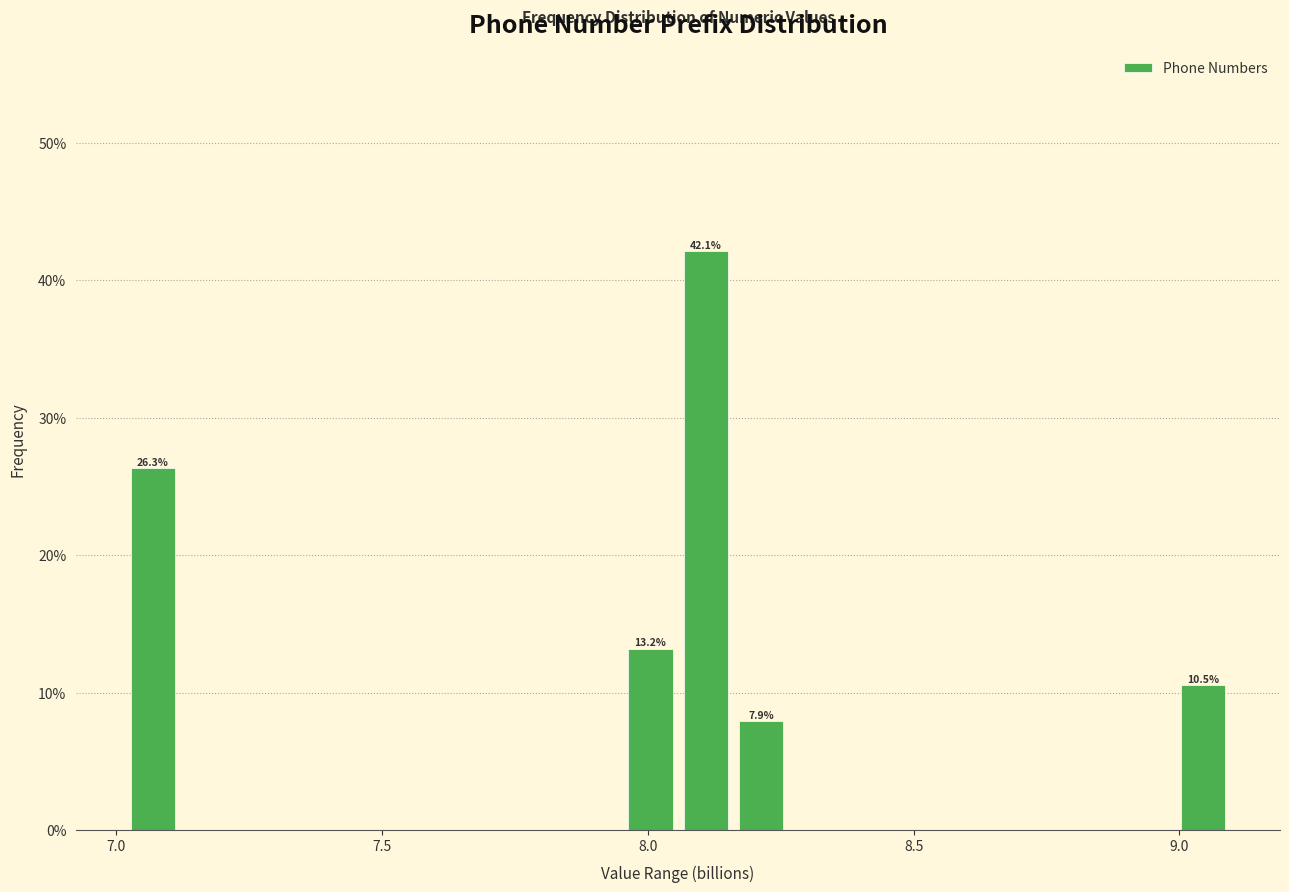

Around what value on the x-axis is the tallest bar? Give the approximate position of its centre, as read against the axis.

8.10